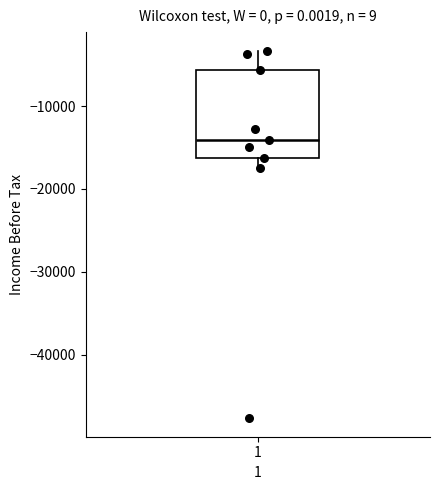

Read this box plot against the y-axis: the position of the median line, the range covered by the box, and the ends of both whiskers. The values are not printed on the chart, so give them approximately, as read against the axis.

median -14000, box -16000 to -6000, whiskers -17000 to -3000